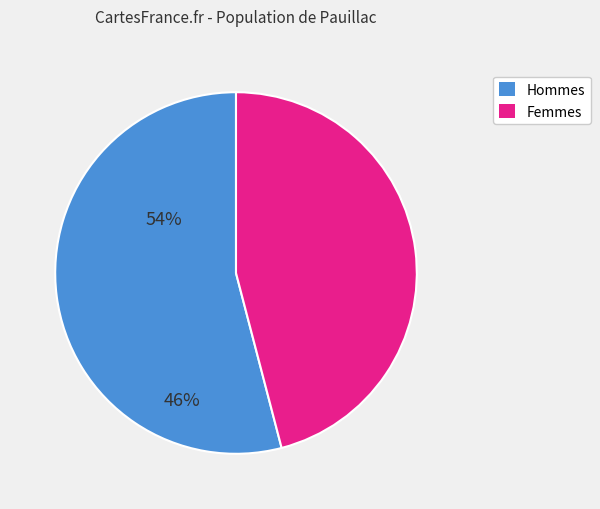

Between Femmes and Hommes, which is larger?

Hommes